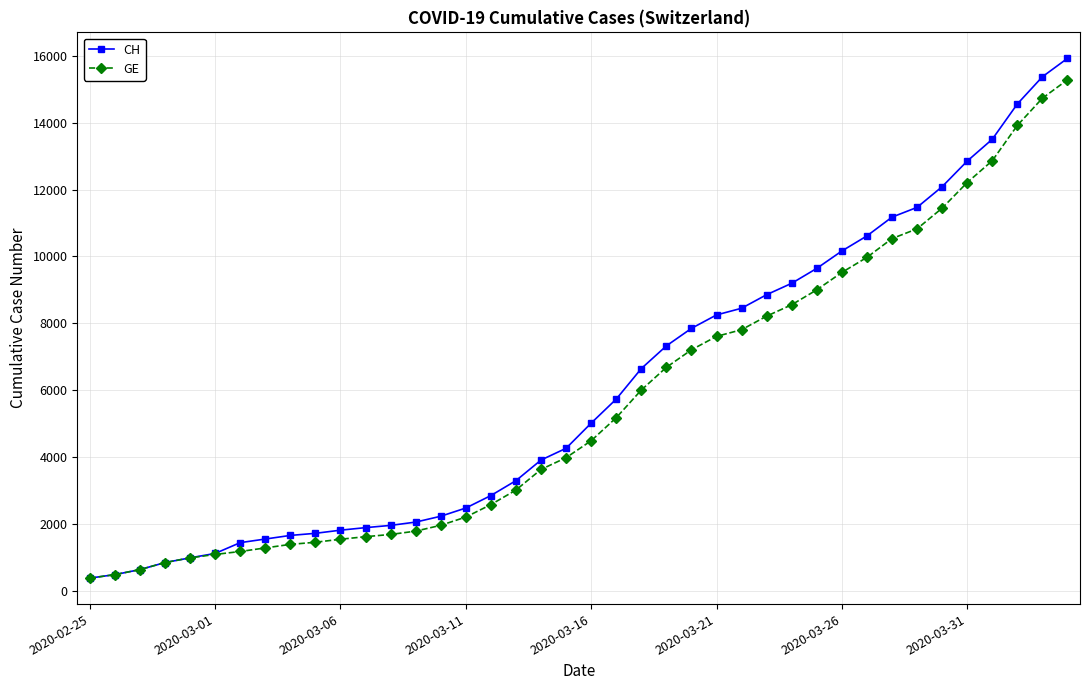

What is the maximum value shown in the chart?

15926